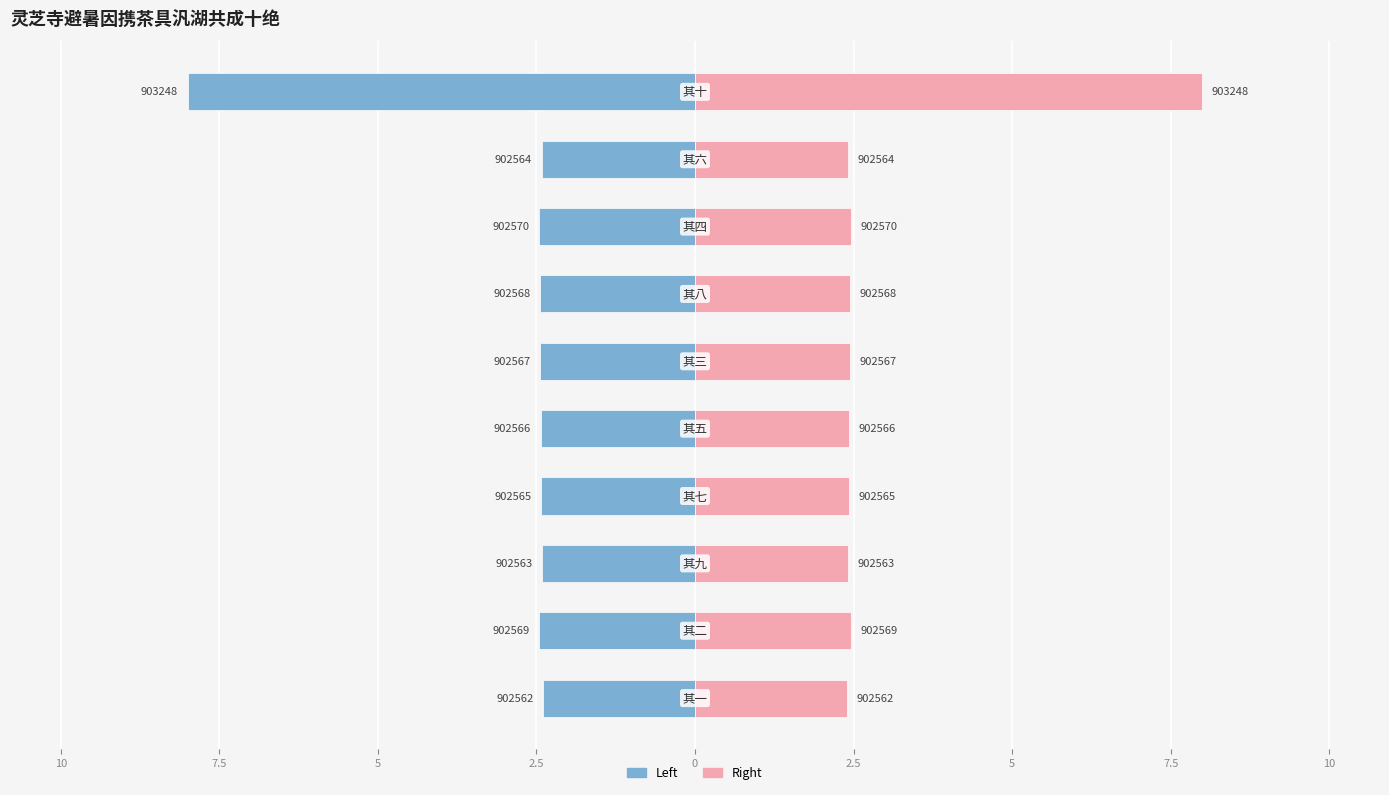

Are the bars horizontal?

Yes